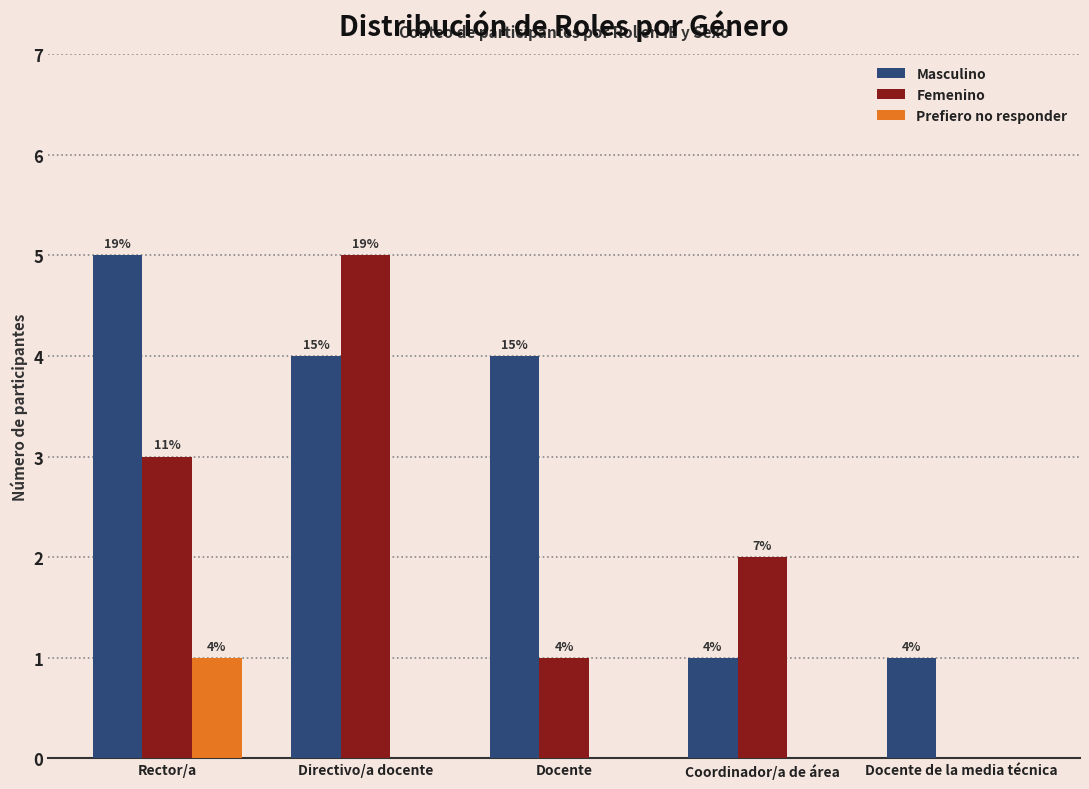

What are all the series names shown in the legend?

Masculino, Femenino, Prefiero no responder